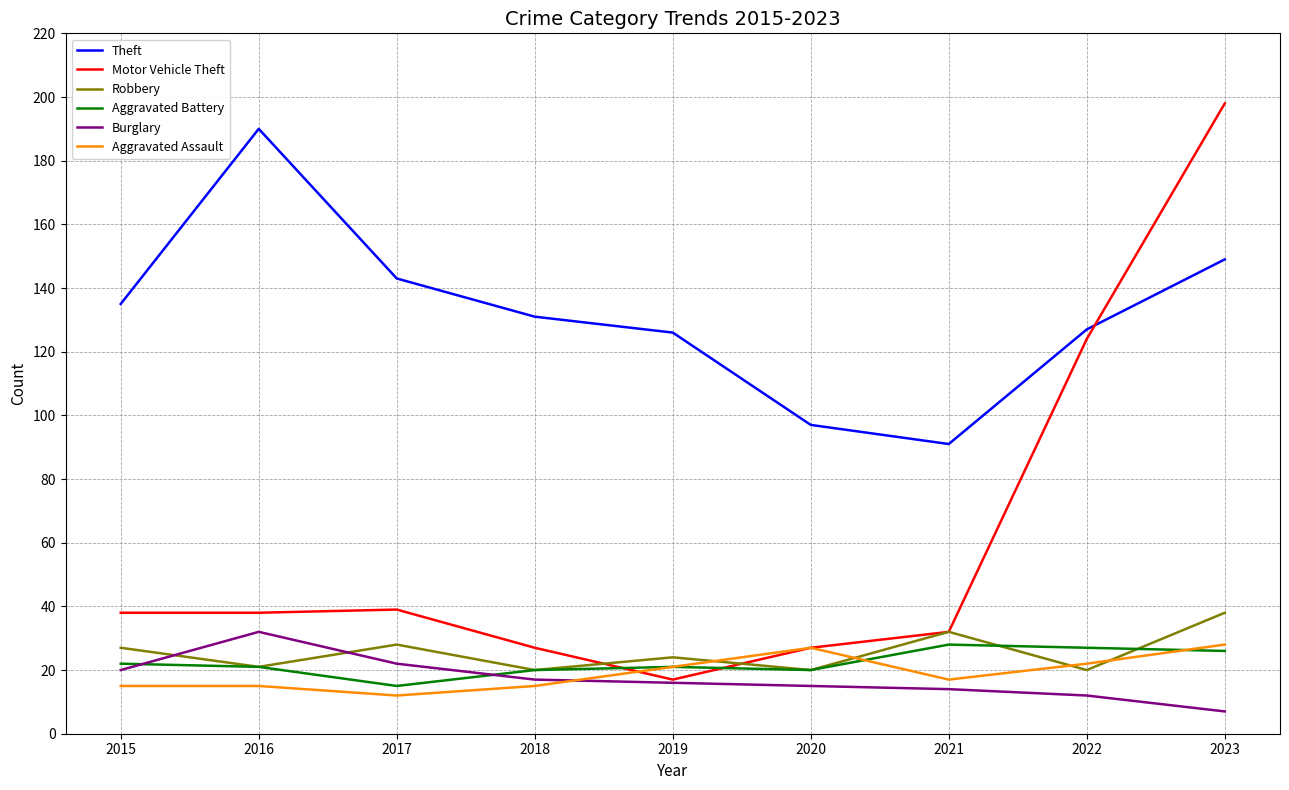

How many categories are shown in the chart?

9